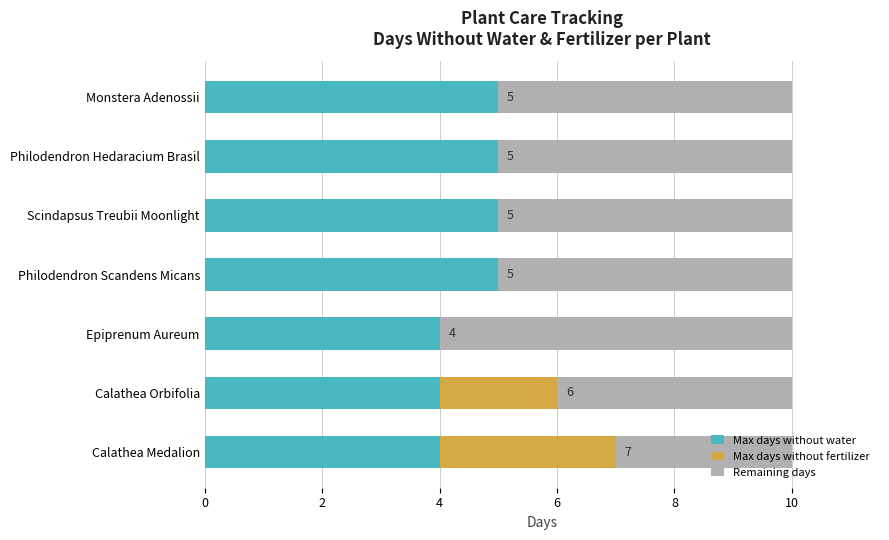

What are all the series names shown in the legend?

Max days without water, Max days without fertilizer, Remaining days